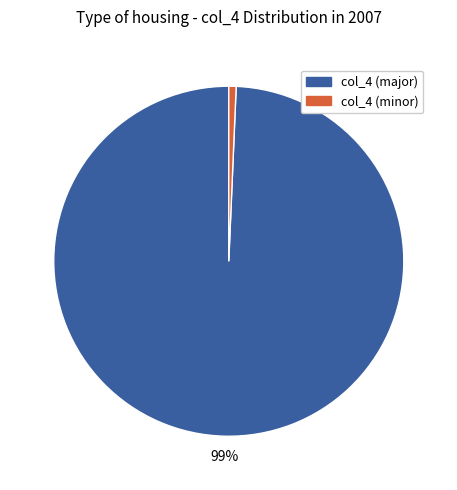

Does any single category account for the majority?

Yes